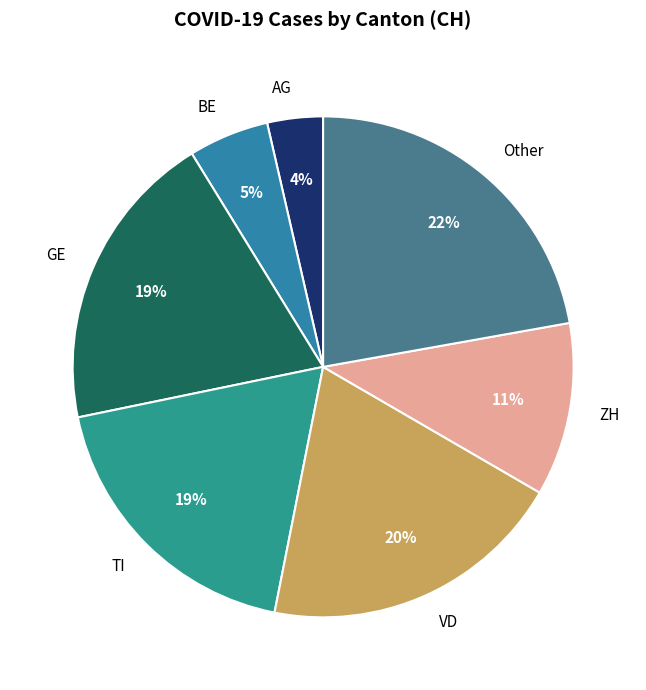

How many slices are in this pie chart?

7